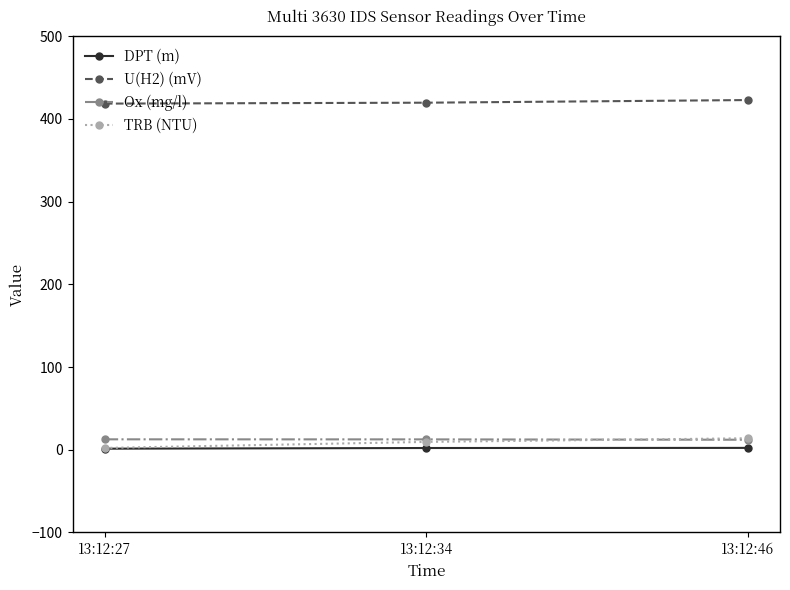

What is the total value across all series at 13:12:34?

443.8